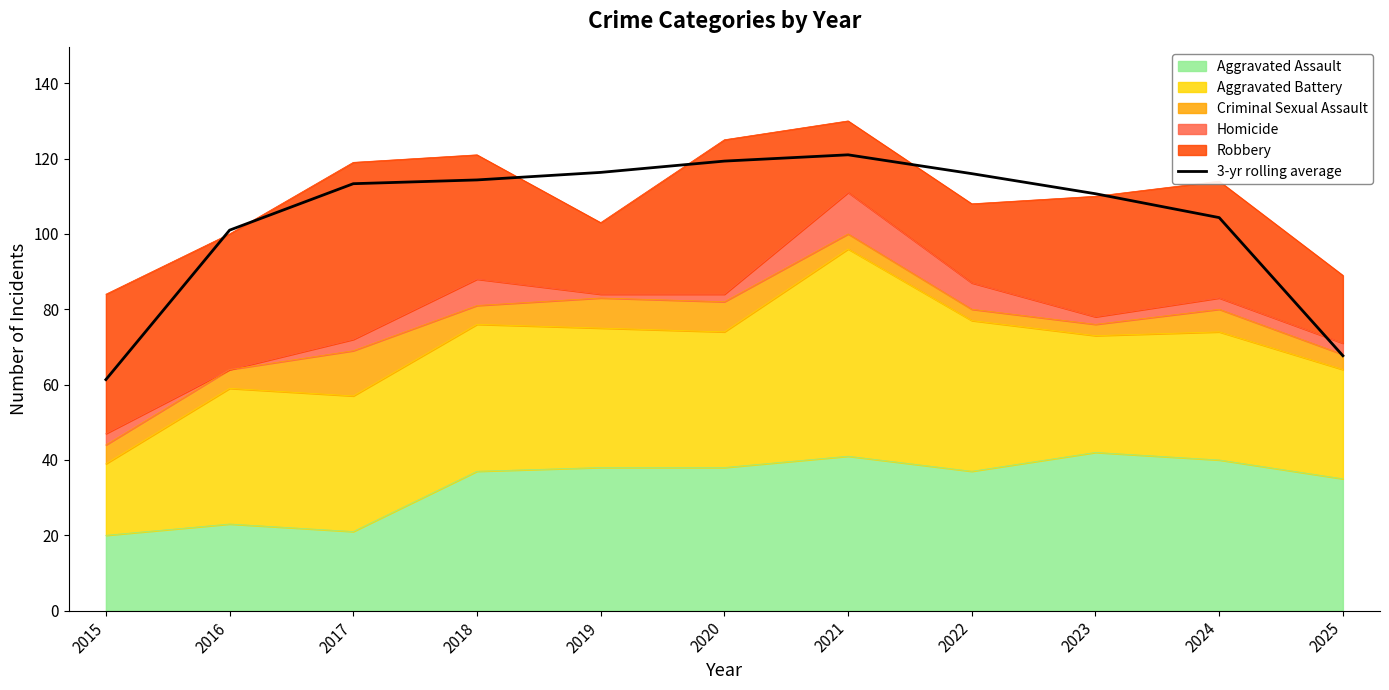

The value at 2018 is 114.3. True or false?

True